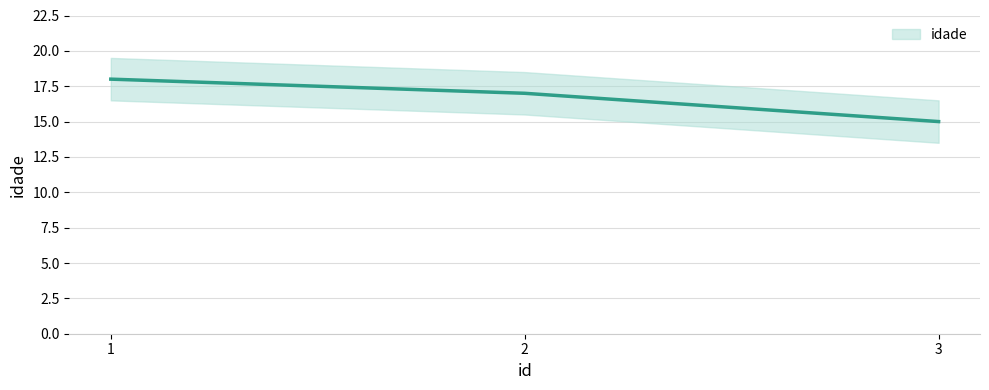

What is the value of the 1st point from the left?

18